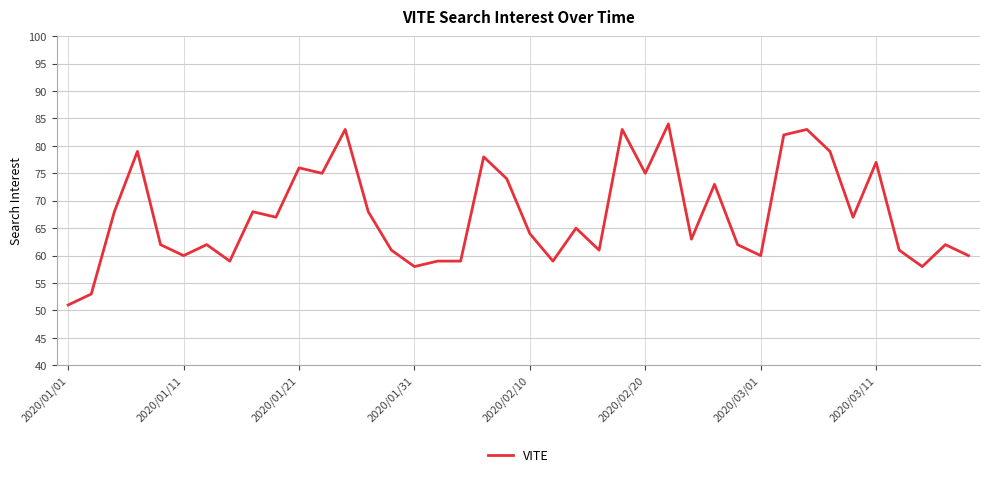

True or false: the data has more than 1 interior local peaks.

True